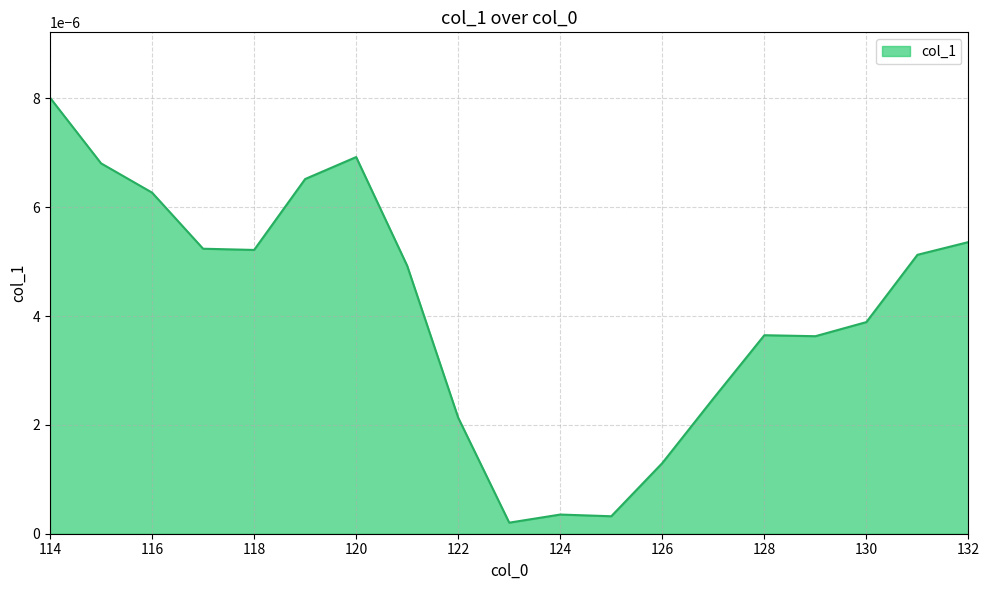

Rank the categories by value from lowest to highest.

123, 125, 124, 126, 122, 127, 129, 128, 130, 121, 131, 118, 117, 132, 116, 119, 115, 120, 114